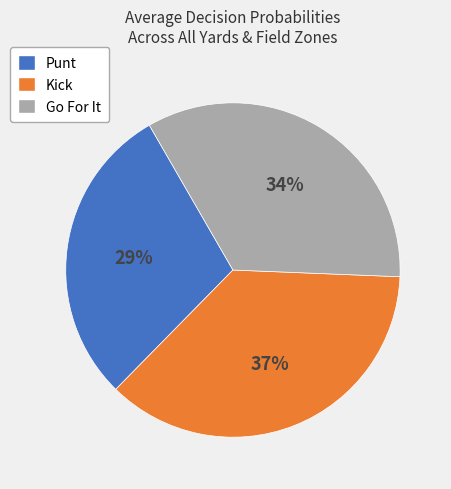

Is there any slice that represents more than half of the pie?

No